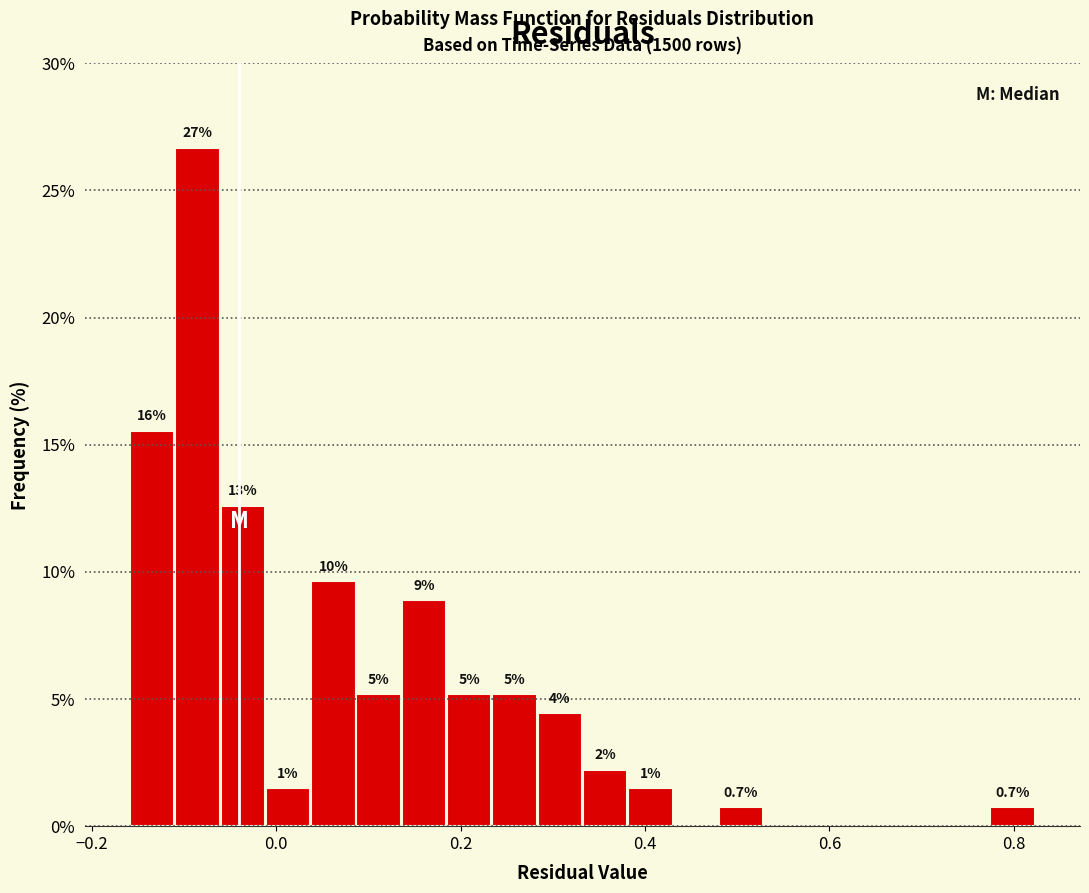

Around what value on the x-axis is the tallest bar? Give the approximate position of its centre, as read against the axis.

-0.08